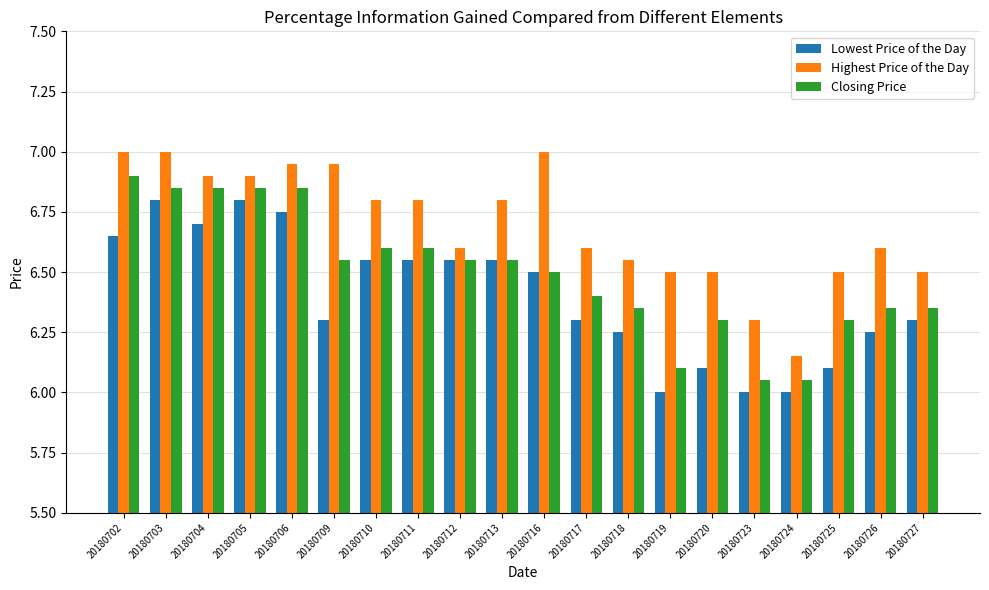

What is the sum of all Highest Price of the Day values?

133.9